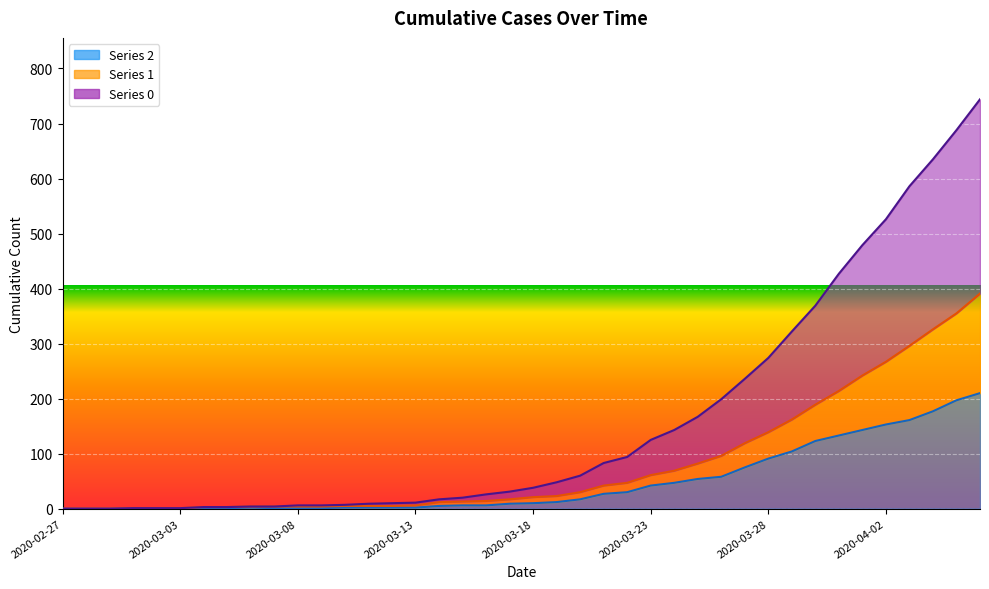

Is the value of 2 at 2020-03-06 greater than the value of 1 at 2020-03-28?

No